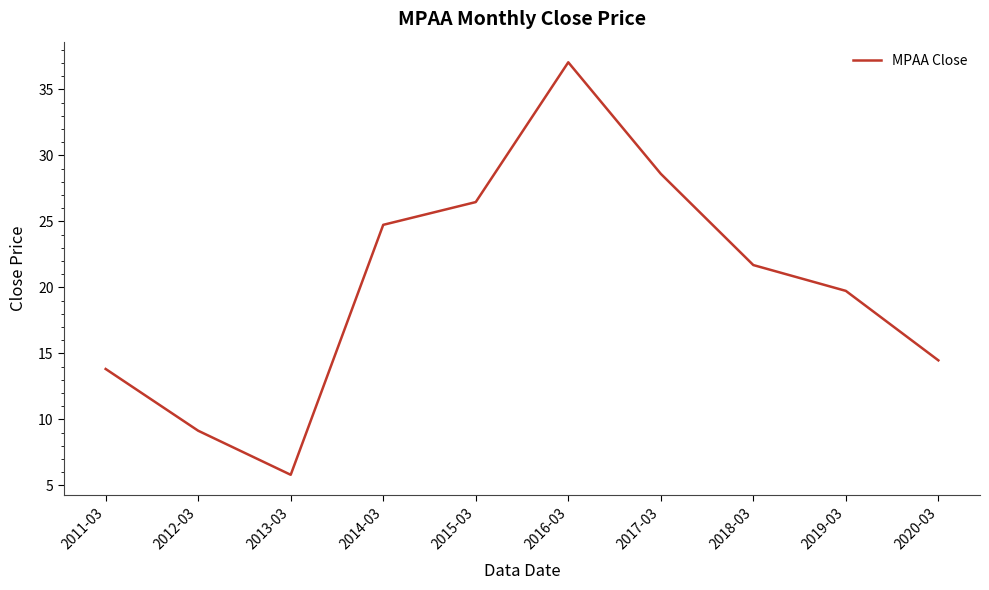

What position from the right is 2015-03?

6